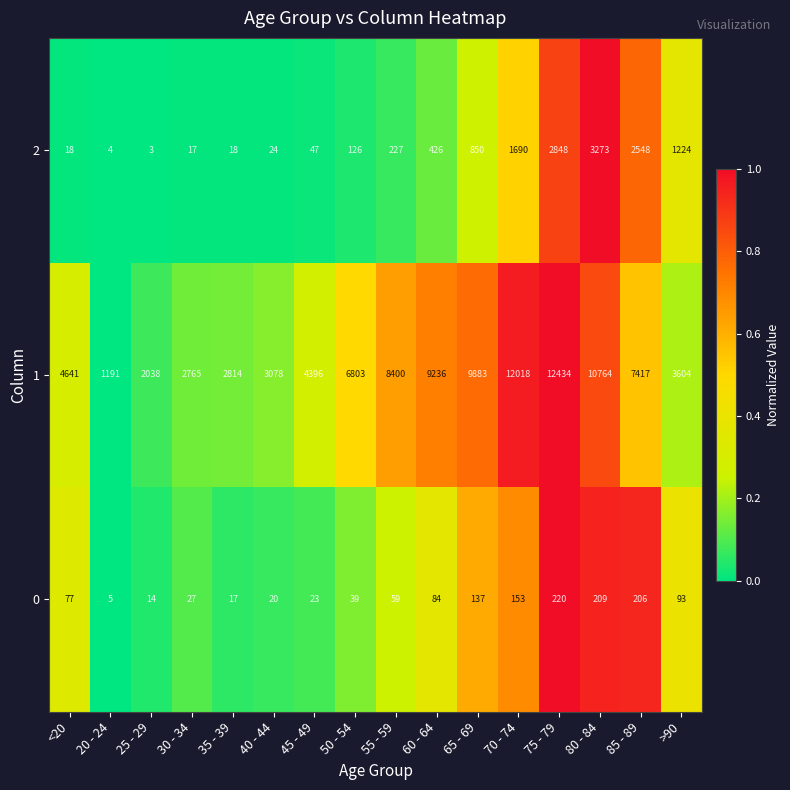

List the labels in order of 1 value, largest first.

75 - 79, 70 - 74, 80 - 84, 65 - 69, 60 - 64, 55 - 59, 85 - 89, 50 - 54, <20, 45 - 49, >90, 40 - 44, 35 - 39, 30 - 34, 25 - 29, 20 - 24